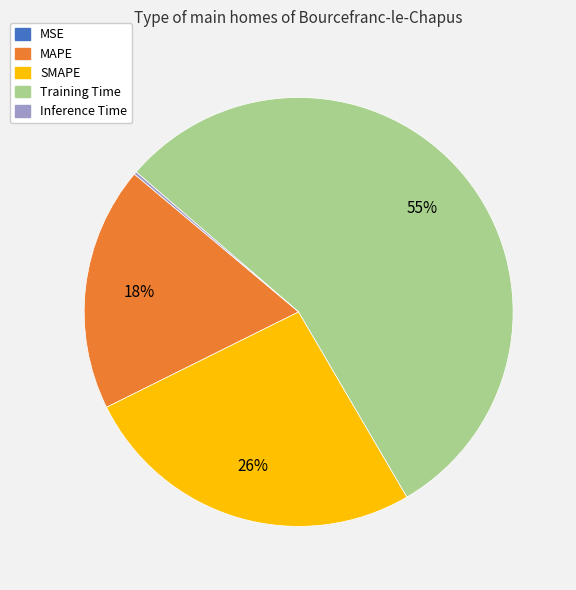

To the nearest percent, what is the difference between the SMAPE and Training Time slice percentages?

29%